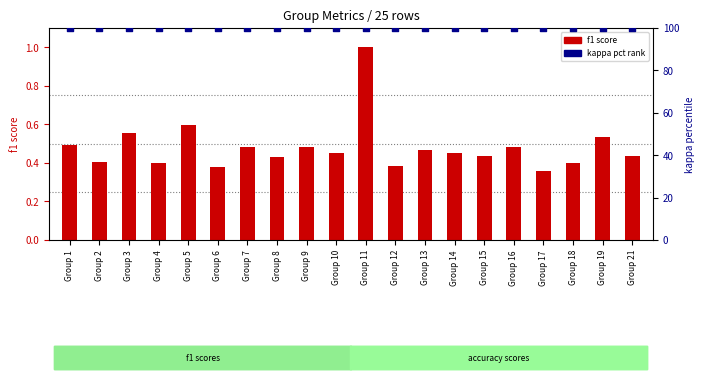

Which series contains the lowest Y value?

f1 score